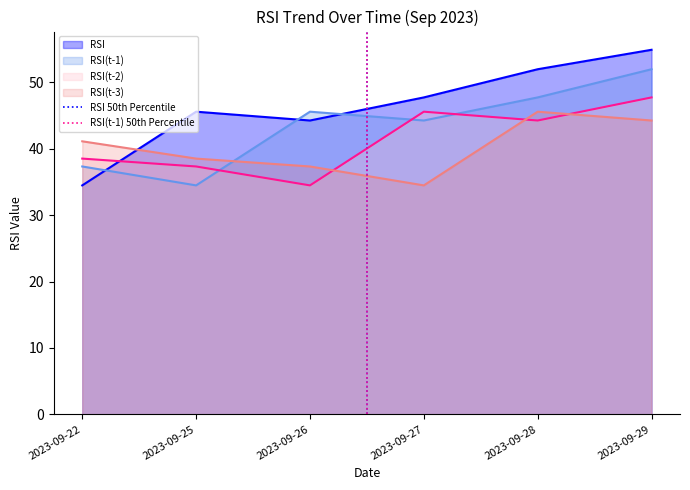

The value of RSI(t-3) at 2023-09-25 is 38.5. True or false?

True